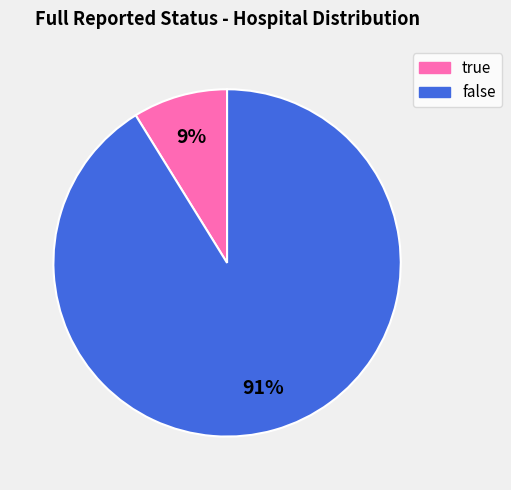

Rank the categories by value from lowest to highest.

true, false